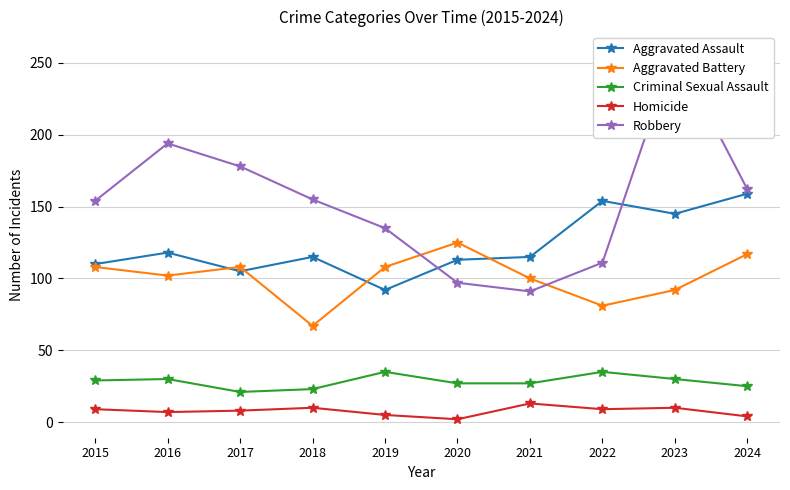

What is the greatest value displayed?

259